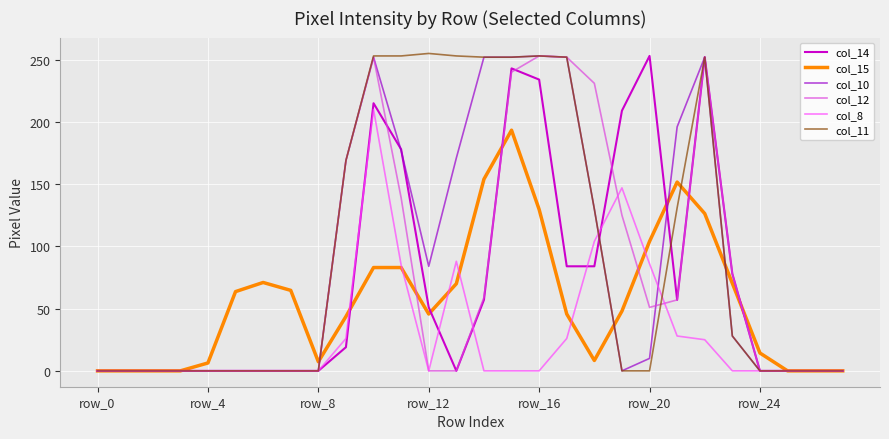

What is the greatest value displayed?

255.0